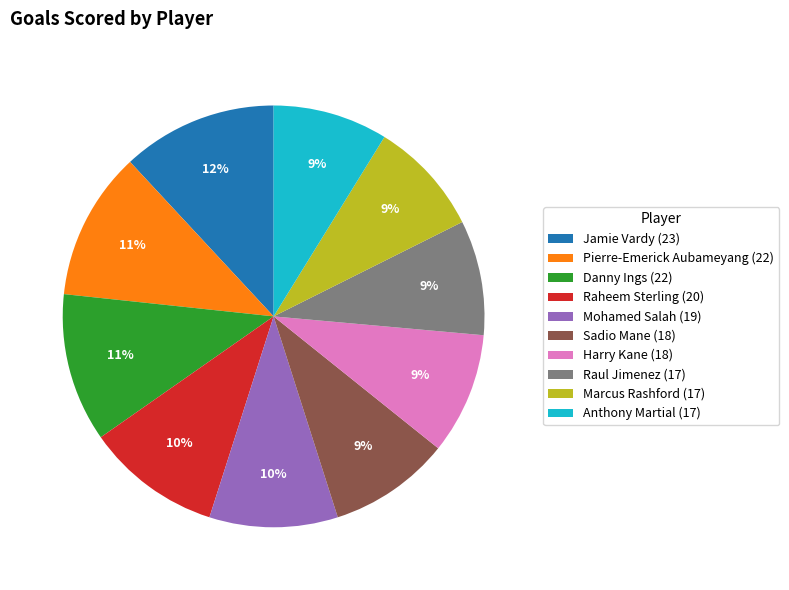

Is the sum of Raheem Sterling (20) and Jamie Vardy (23) greater than half?

No